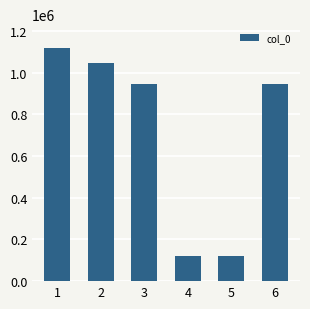

Approximately how many times larger is the value at 1 compared to 5?

9.4